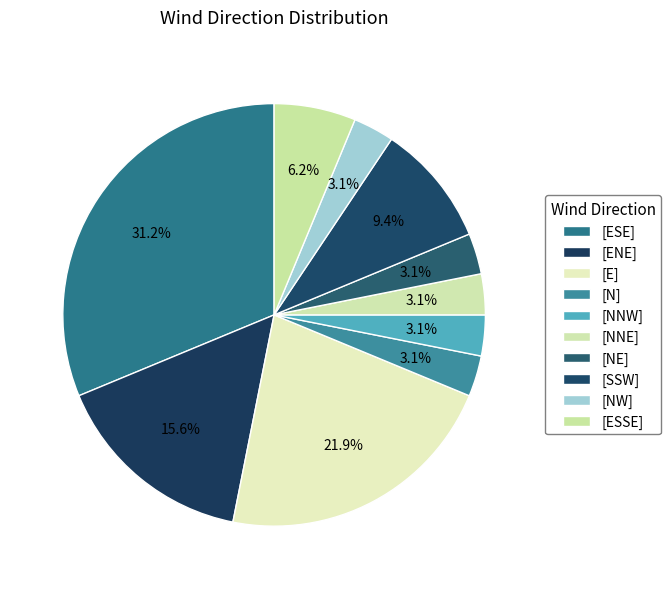

Count the number of slices in the pie.

10